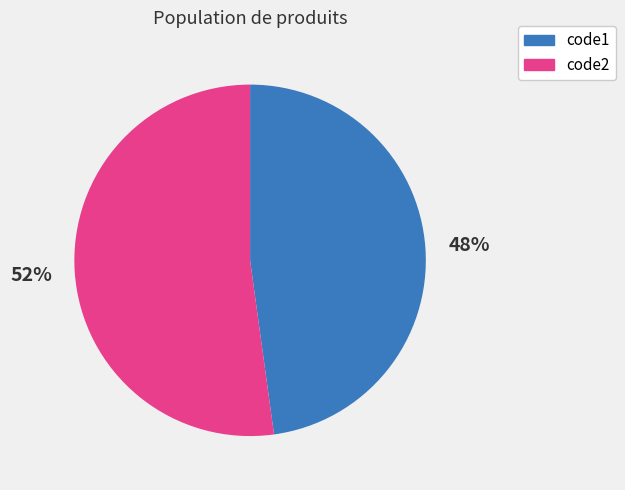

Between code1 and code2, which is larger?

code2